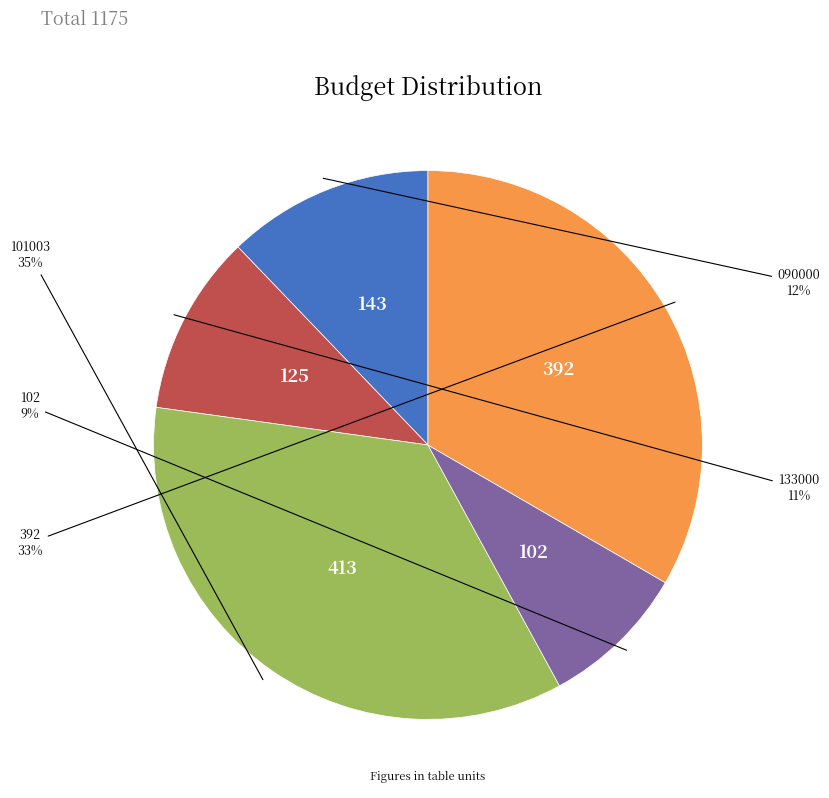

To the nearest percent, what is the average slice percentage?

20%